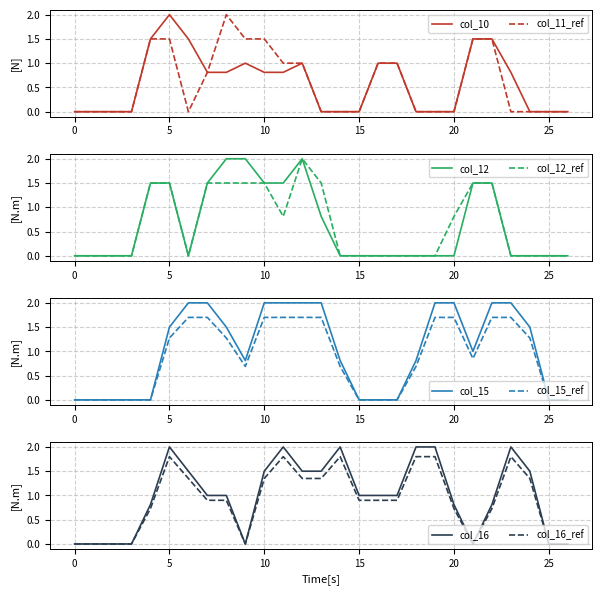

Is the value of col_10 at 4 greater than the value of col_16 at 8?

Yes